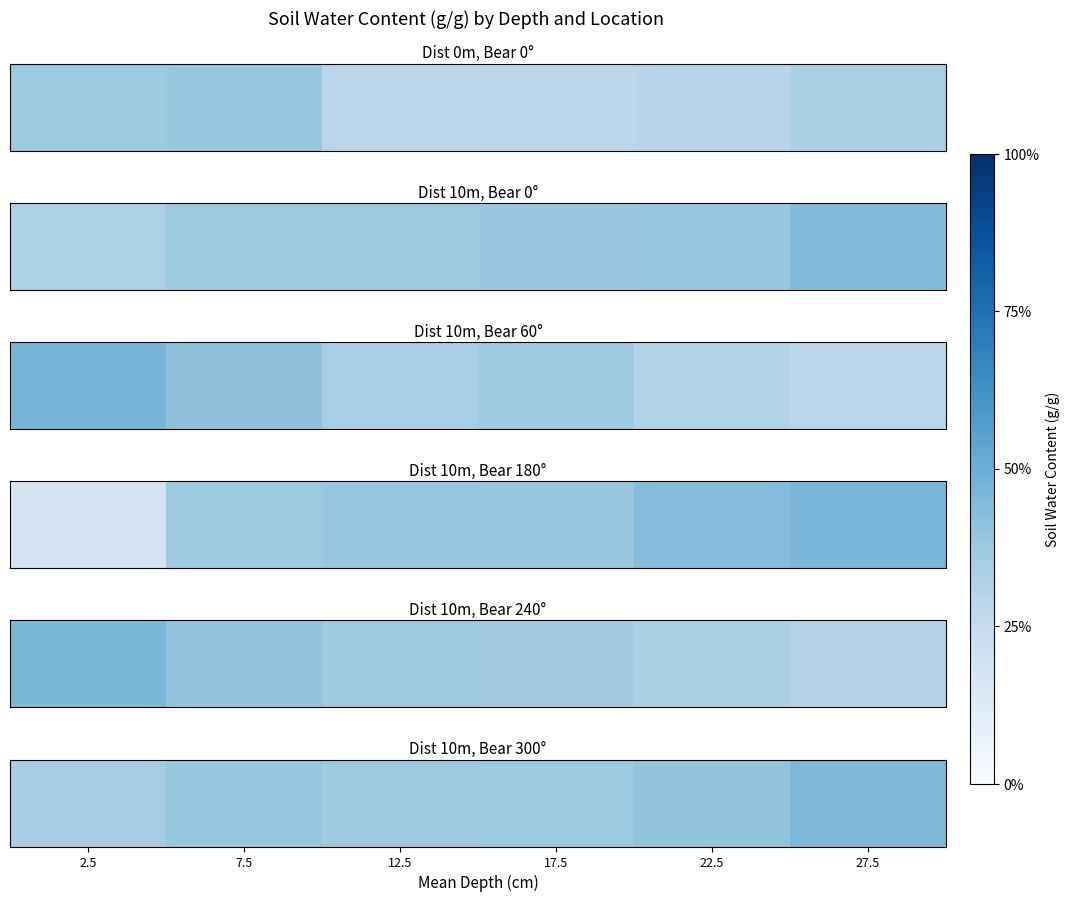

List the labels in order of value, largest first.

27.5, 22.5, 7.5, 17.5, 12.5, 2.5